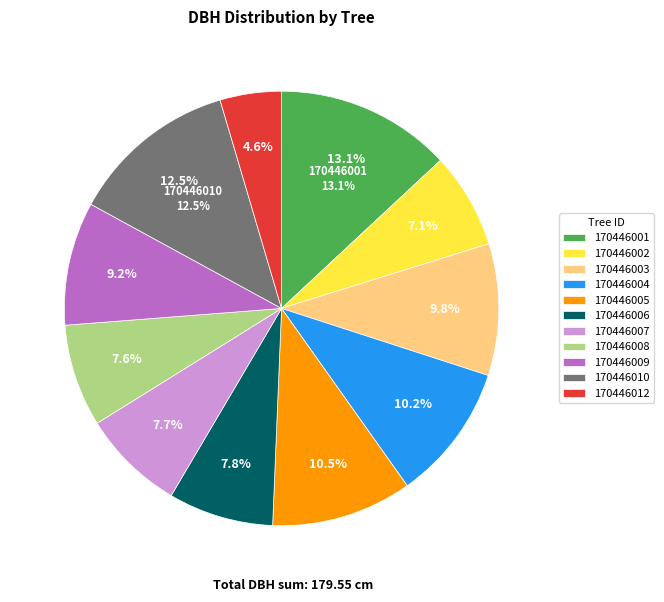

What is the ratio of the value at 170446004 to the value at 170446009?

1.1